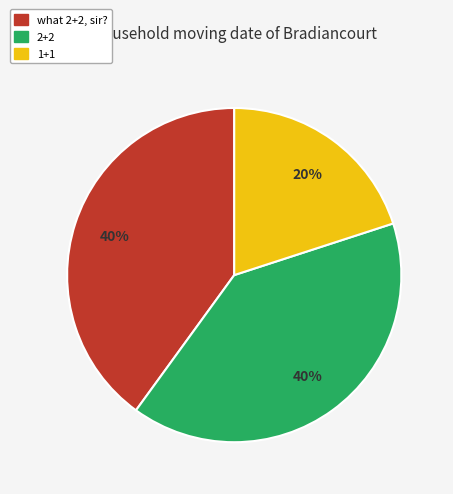

Count the number of slices in the pie.

3